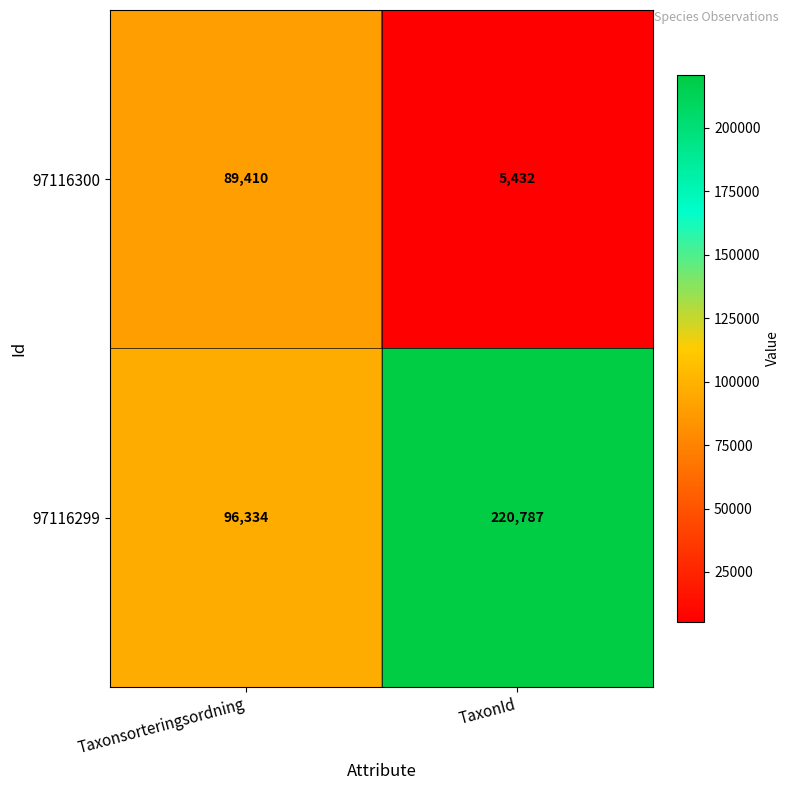

What is the maximum value shown in the chart?

220787